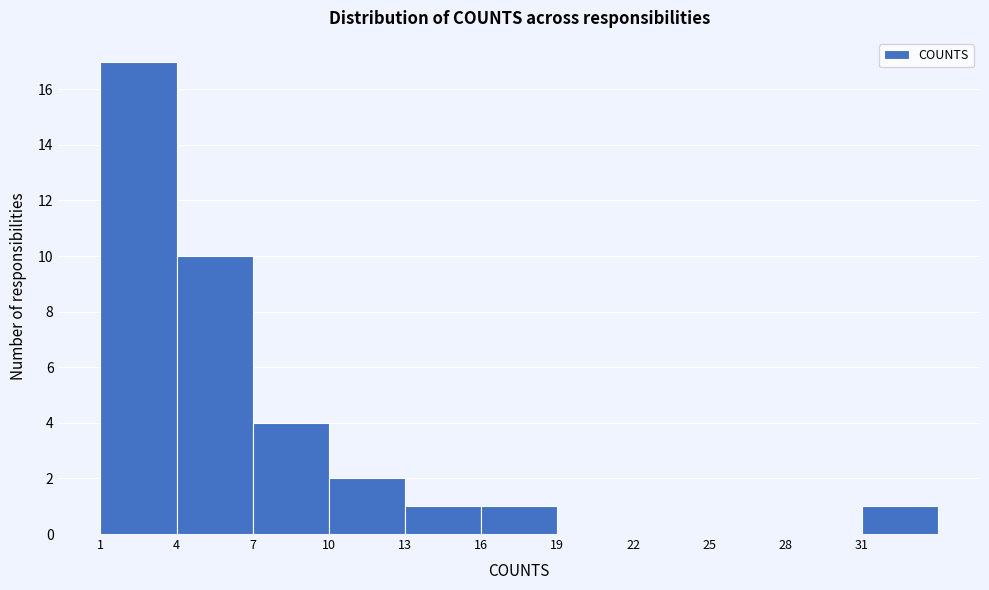

Reading left to right, transcribe this chart: for each bar, give the range it covers on the x-axis and its height. The values are not printed on the chart, so give them approximately, as read against the axis.

1 to 4: 17
4 to 7: 10
7 to 10: 4
10 to 13: 2
13 to 16: 1
16 to 19: 1
19 to 22: 0
22 to 25: 0
25 to 28: 0
28 to 31: 0
31 to 34: 1